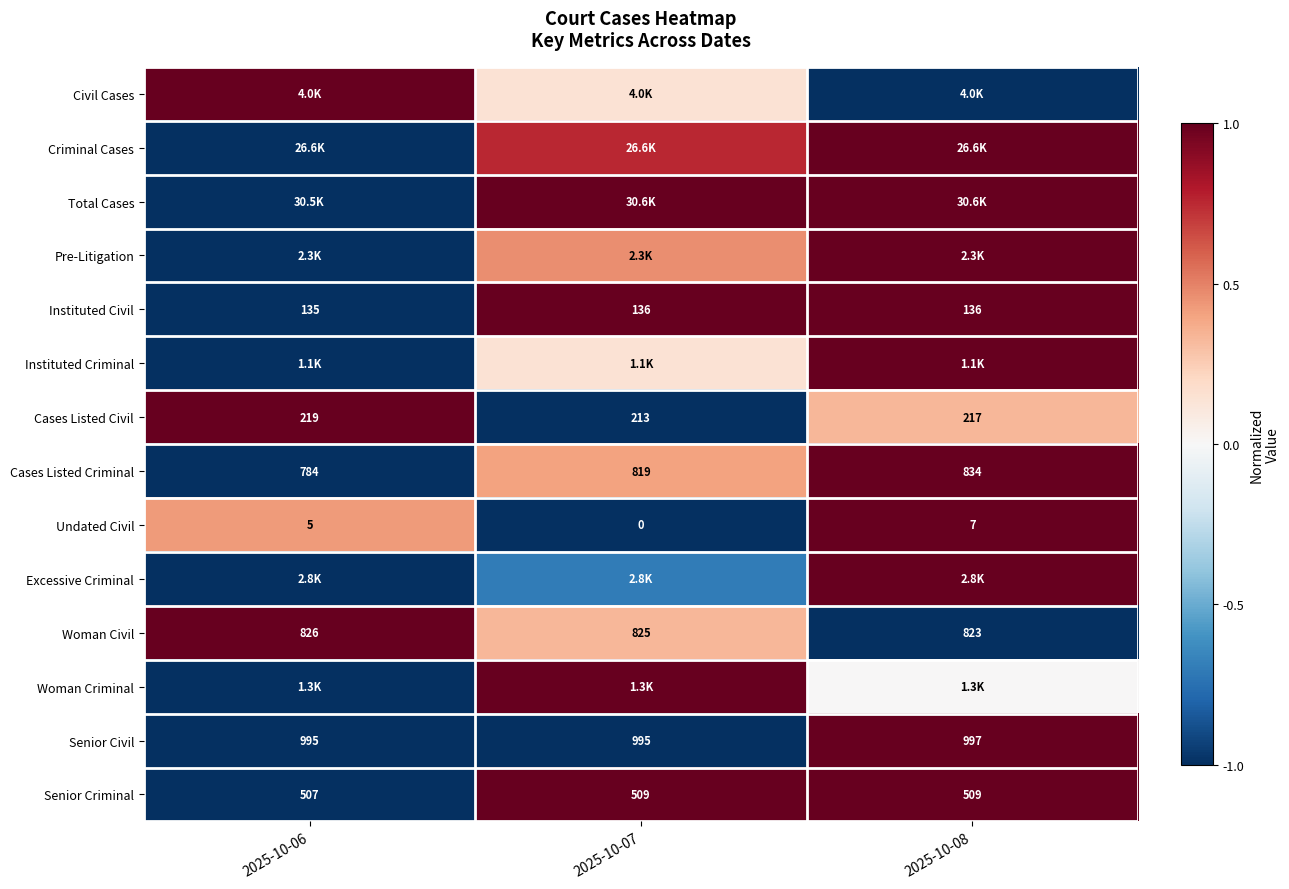

How many values in the Cases Listed Civil series are below 217?

1